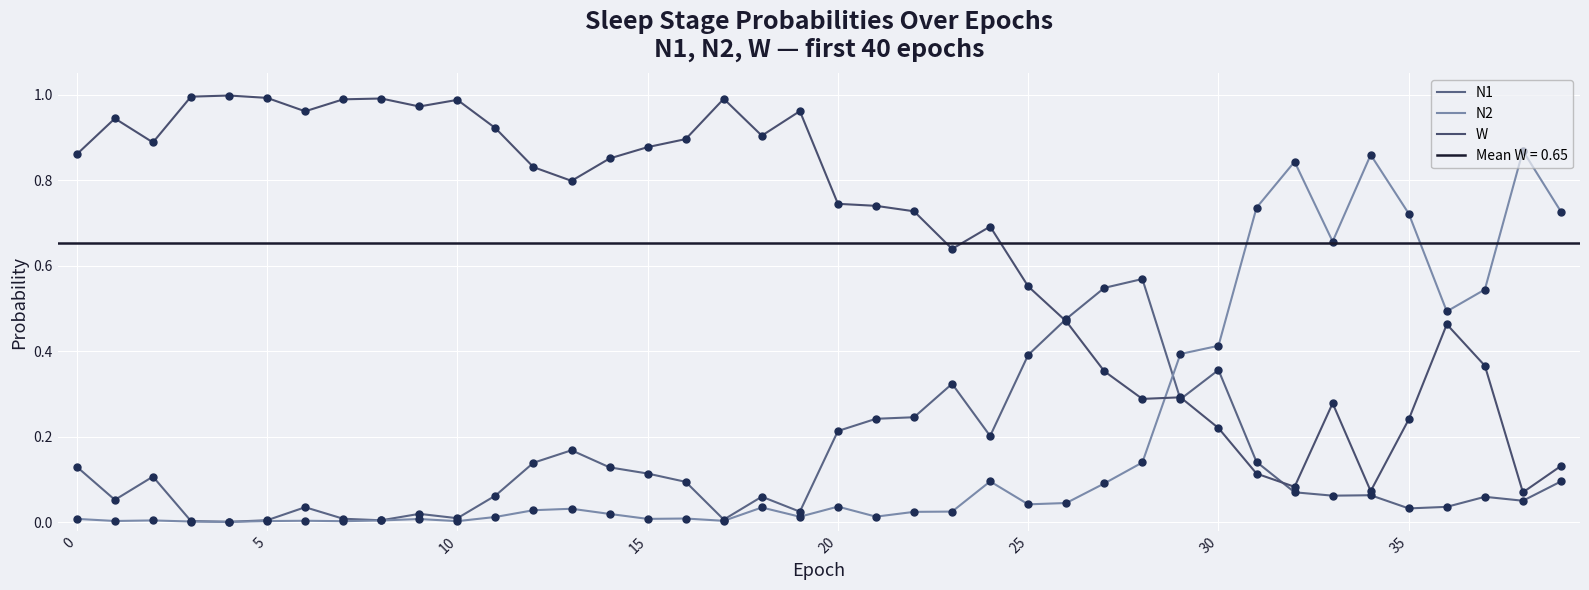

What is the total value across all series at 33?

1.0